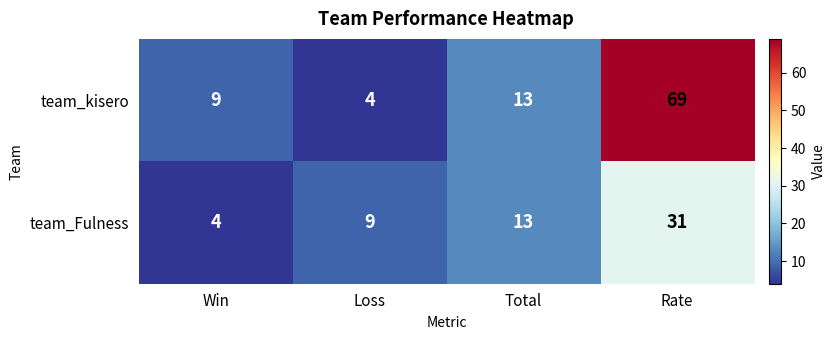

What is the maximum value for team_kisero?

69